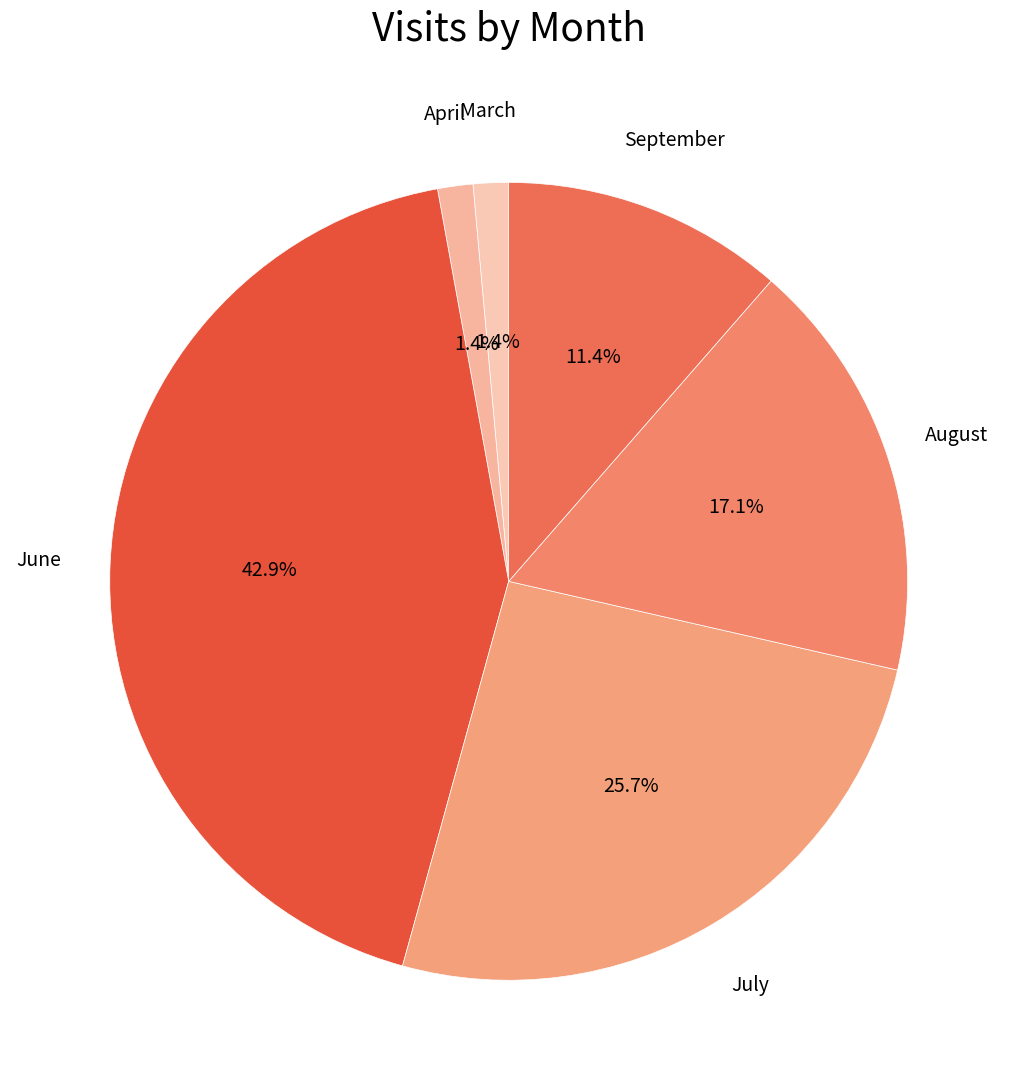

What is the smallest slice in the pie chart?

March